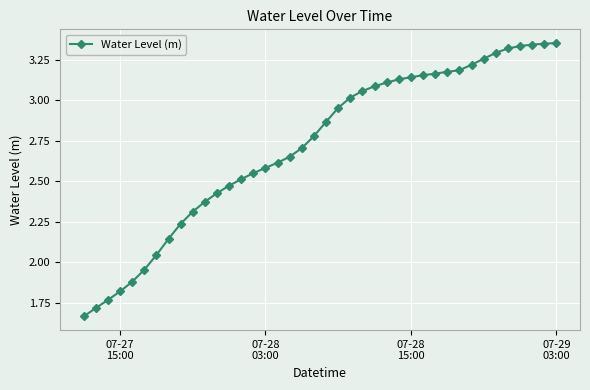

What is the difference between the maximum and second lowest values?

1.6